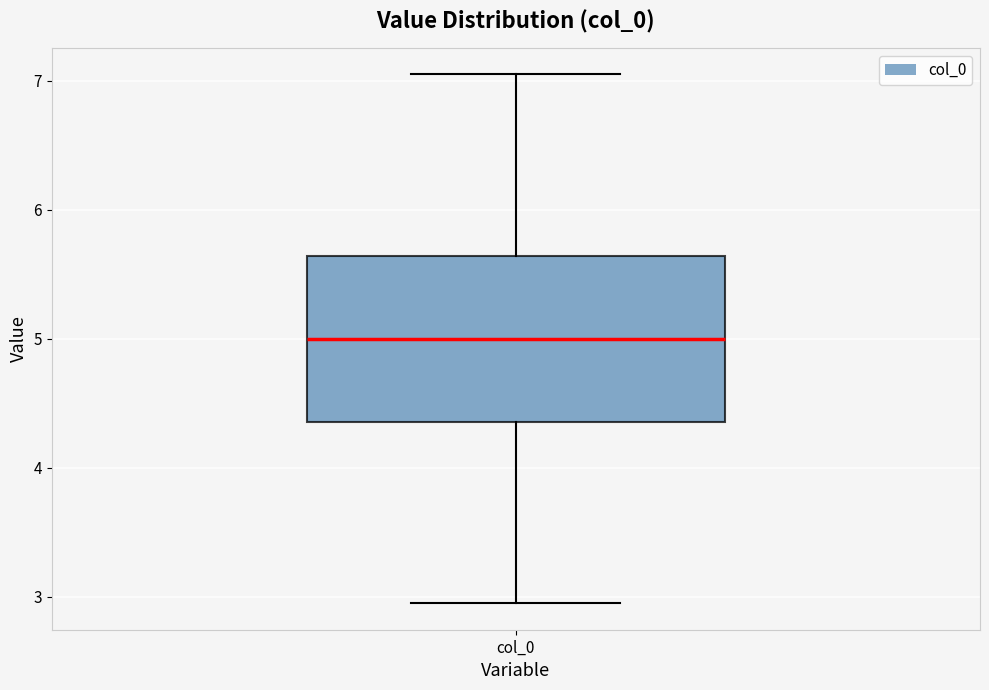

Transcribe this box plot: give where the median line is, the range the box spans, and where the two whiskers end, as read against the y-axis. The values are not printed on the chart, so give them approximately, as read against the axis.

median 5.0, box 4.4 to 5.6, whiskers 3.0 to 7.0